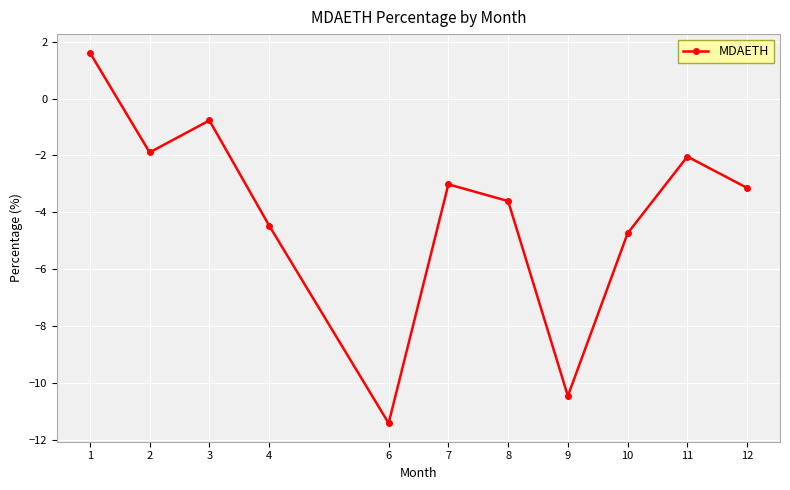

What is the greatest value displayed?

1.6